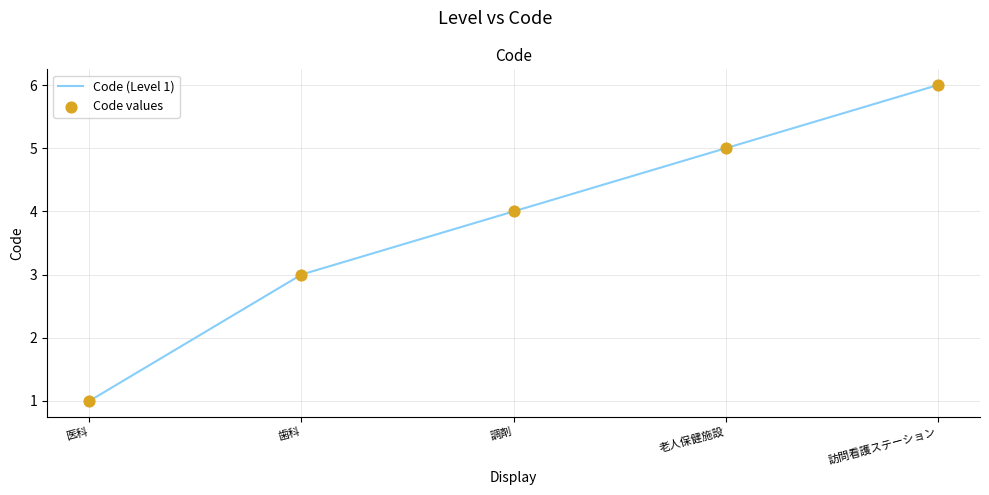

List the labels in order of value, largest first.

訪問看護ステーション, 老人保健施設, 調剤, 歯科, 医科